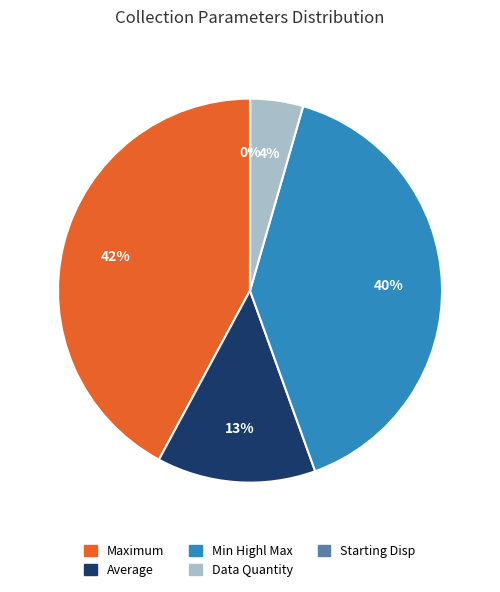

Does any single category account for the majority?

No